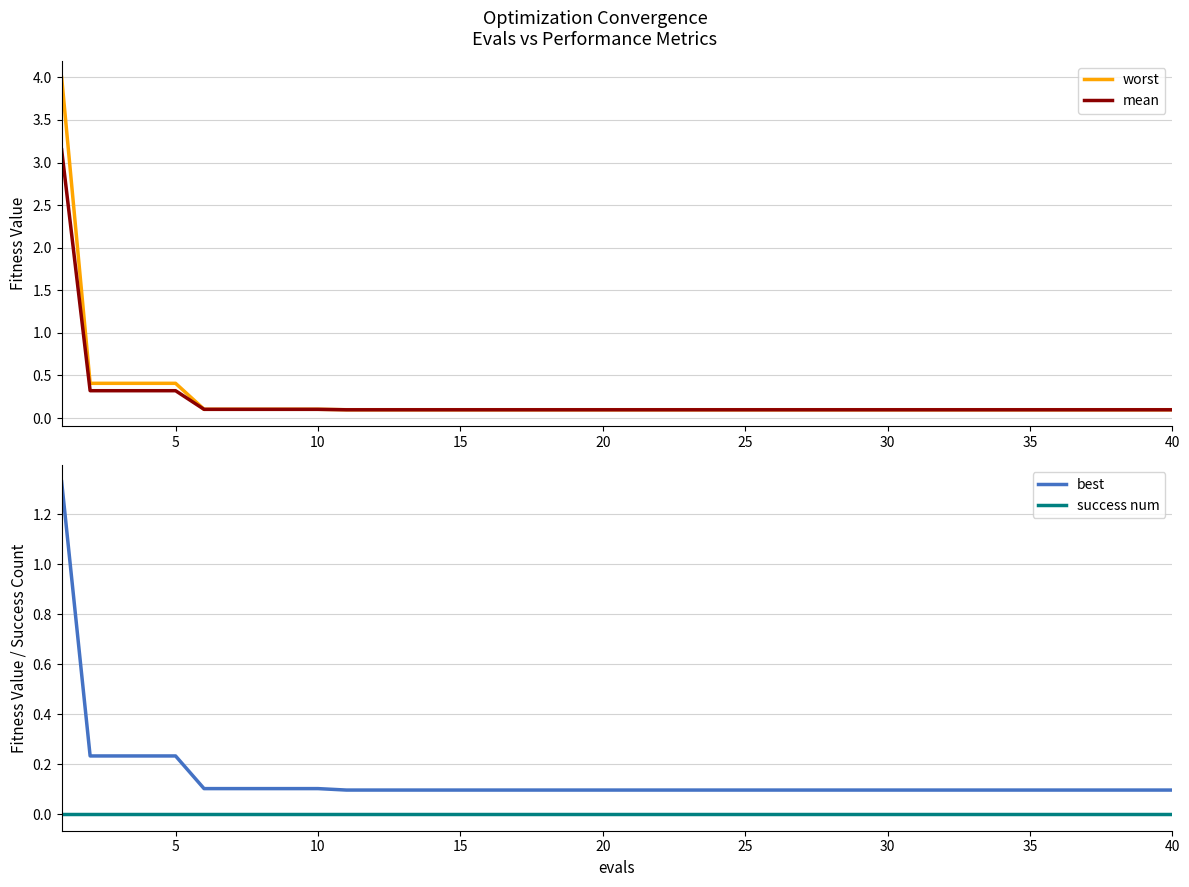

What is the approximate value of worst at 30?

0.1